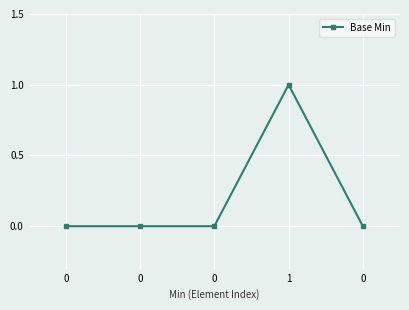

How many data points does each series have?

5